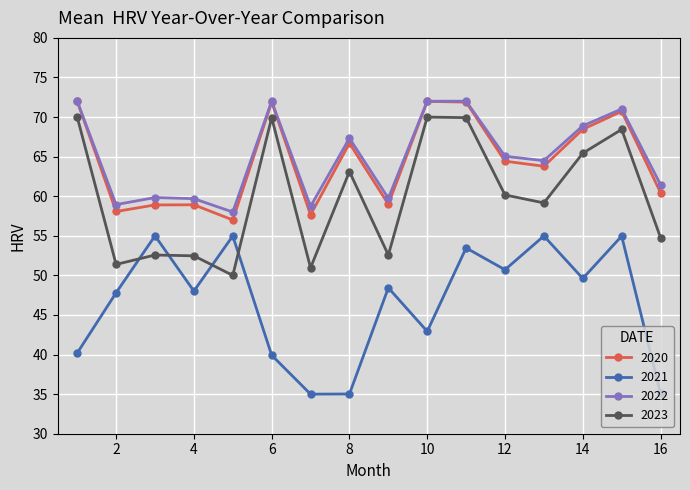

What is the smallest value displayed?

35.0